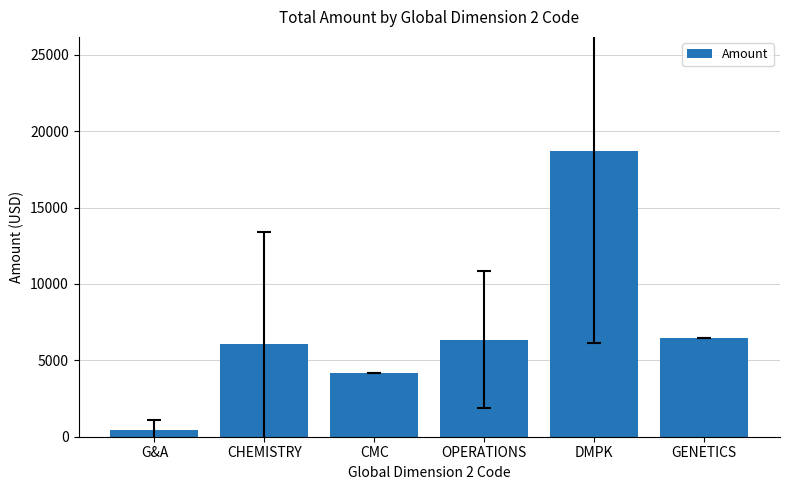

What is the difference between the second highest and second lowest values?

2263.8